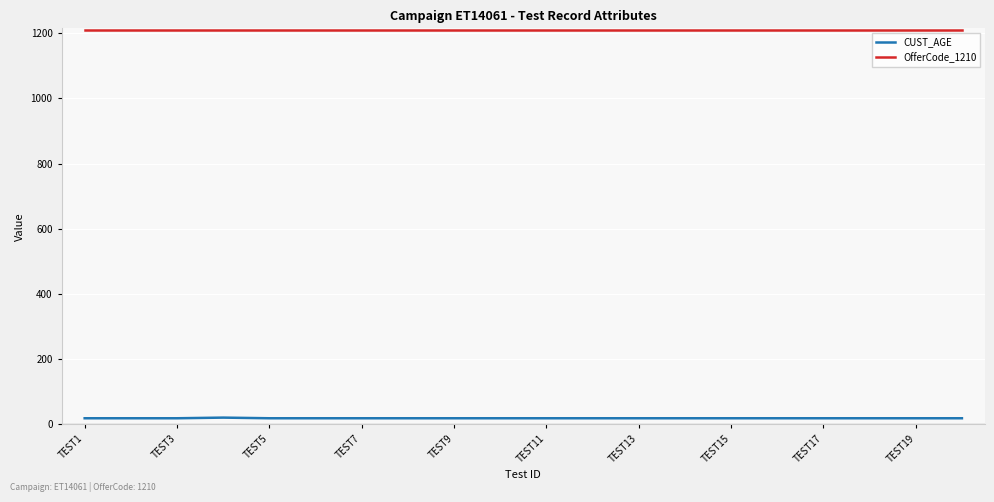

List the series in order of their peak value, highest first.

OfferCode_1210, CUST_AGE